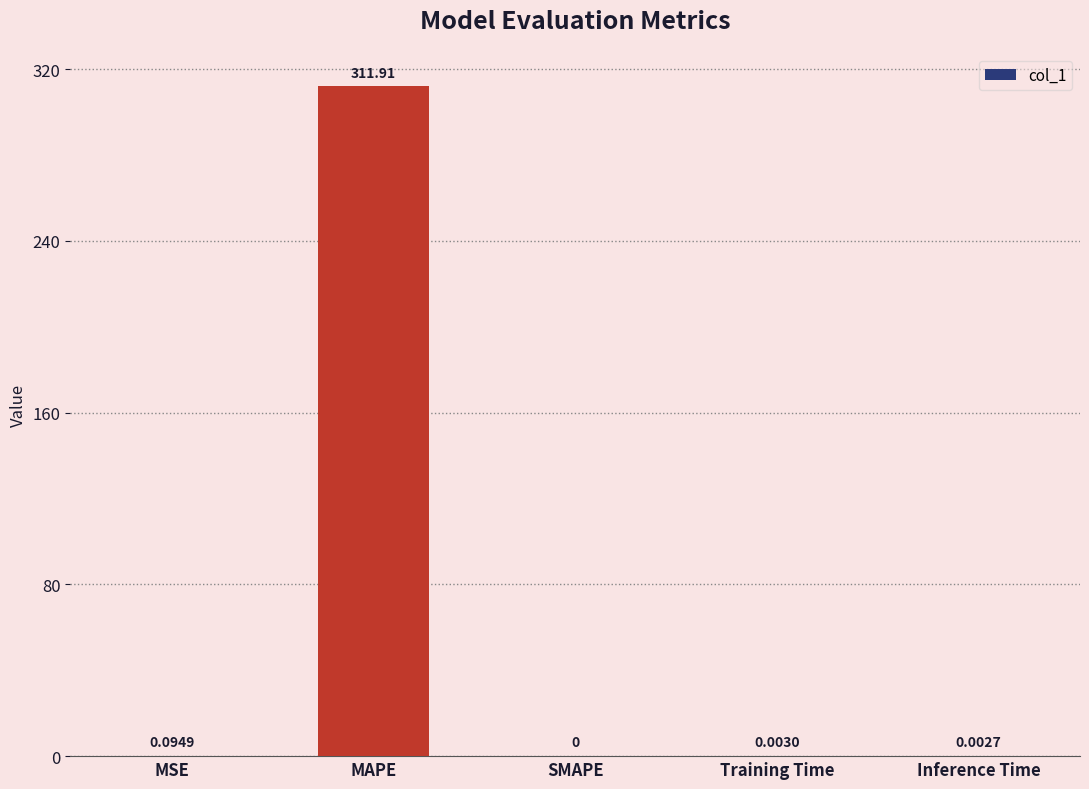

At which category does the chart reach its peak across all series?

MAPE